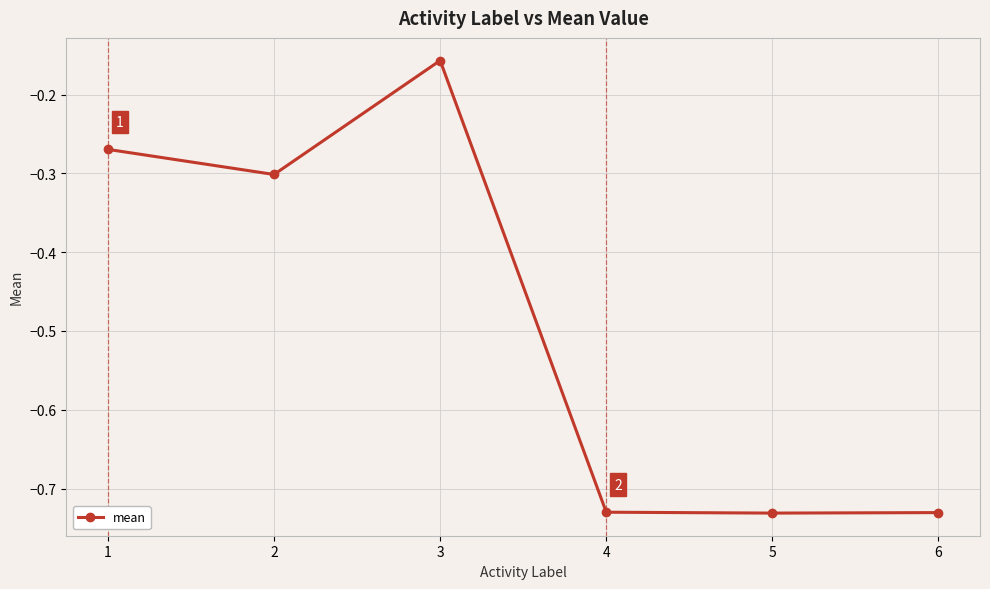

What is the average value?

-0.5